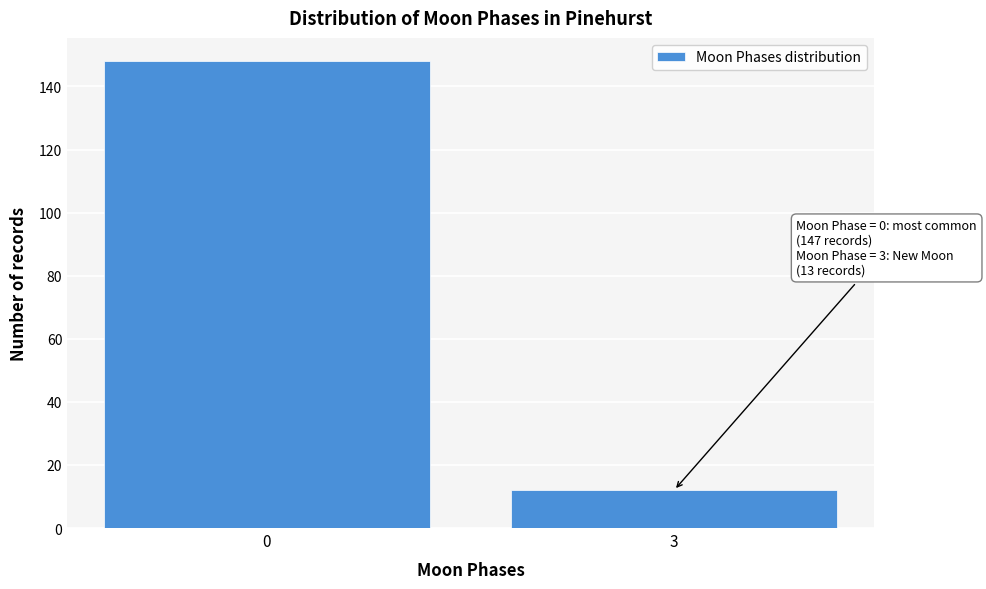

Reading left to right, transcribe all the data shown in this chart.

0=148	3=12